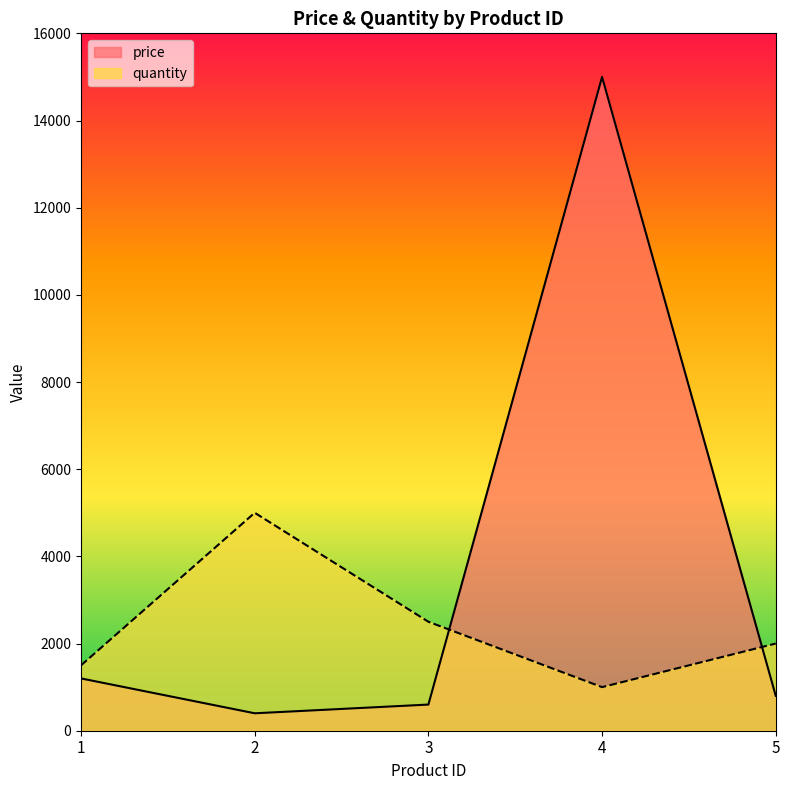

Reading left to right, transcribe all the data shown in this chart.

price: 1=1200	2=400	3=600	4=15000	5=800
quantity: 1=1500	2=5000	3=2500	4=1000	5=2000